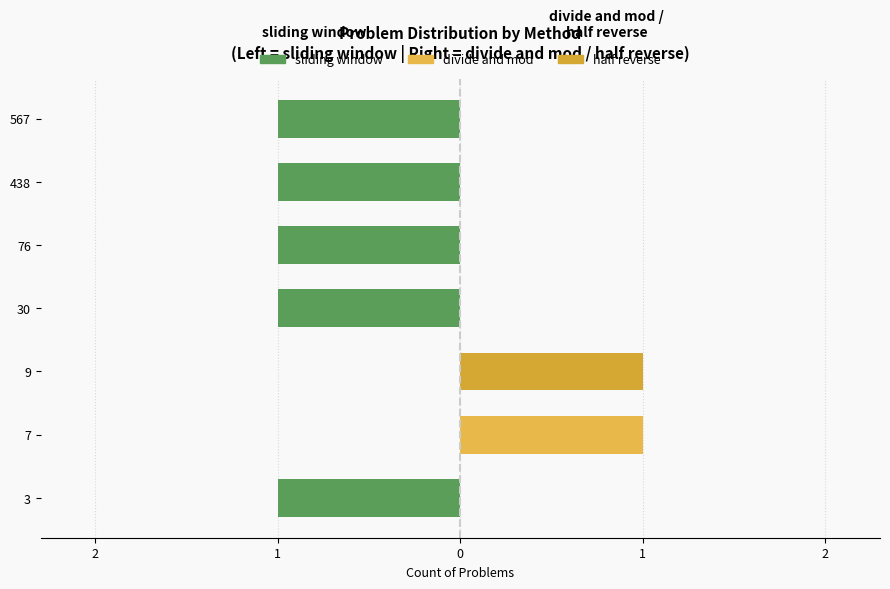

True or false: divide and mod has a value of 0 at 9.

True